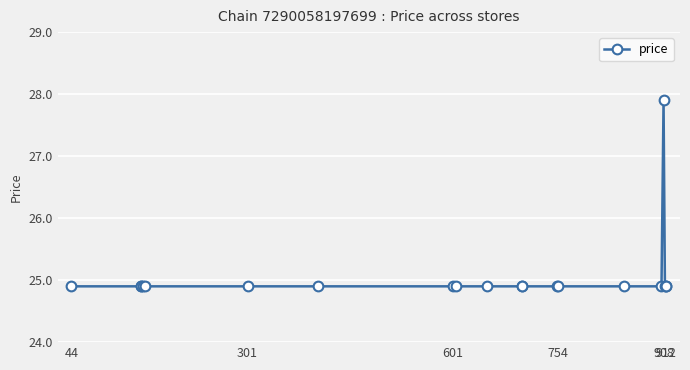

What is the value of the 18th point from the left?

24.9